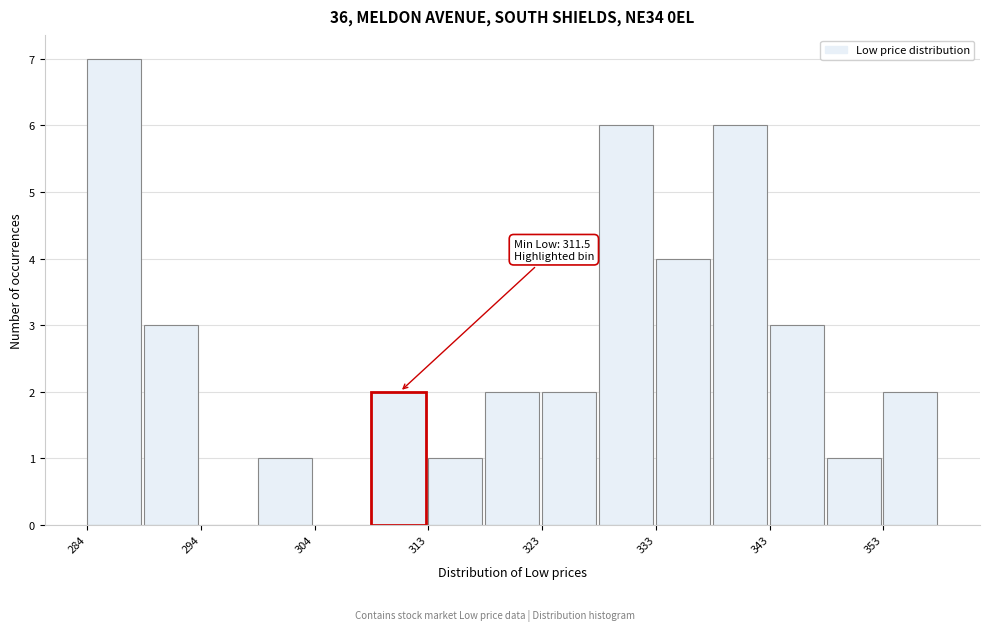

Which range on the x-axis has the tallest bar?

284 to 289